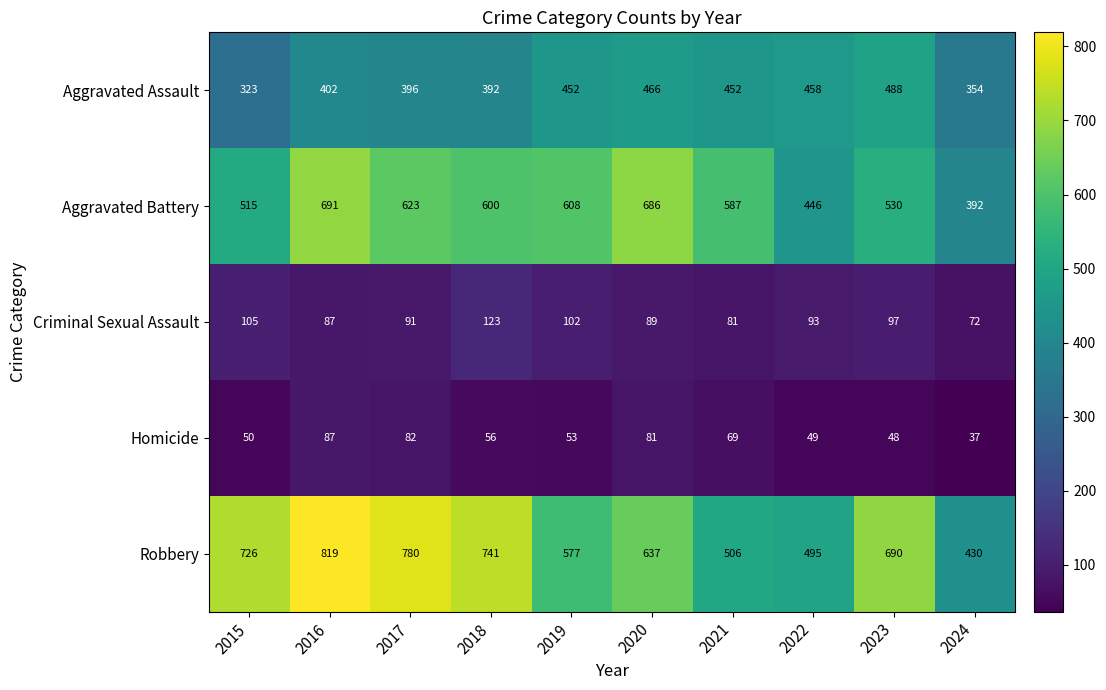

At how many categories does at least one series exceed 739?

3